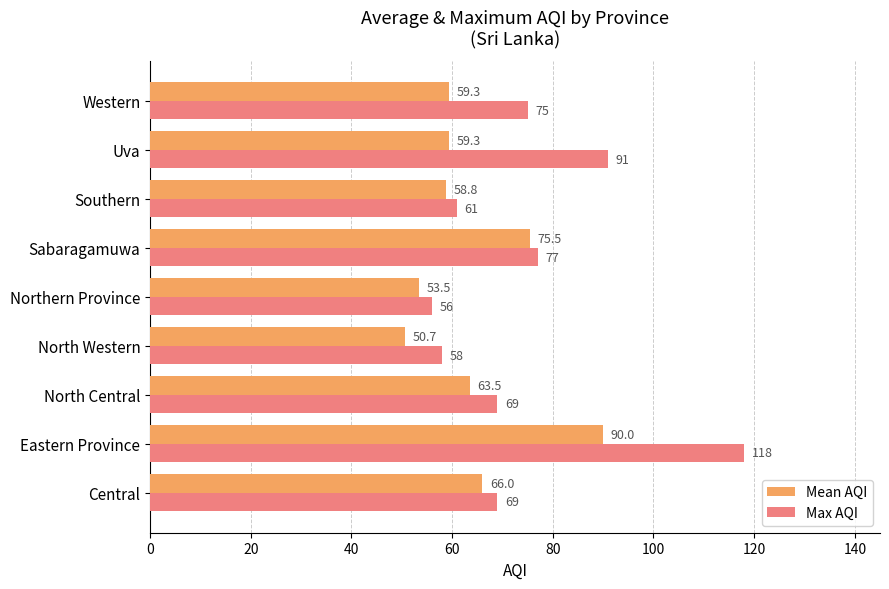

Which series has the largest range (max minus min)?

Max AQI